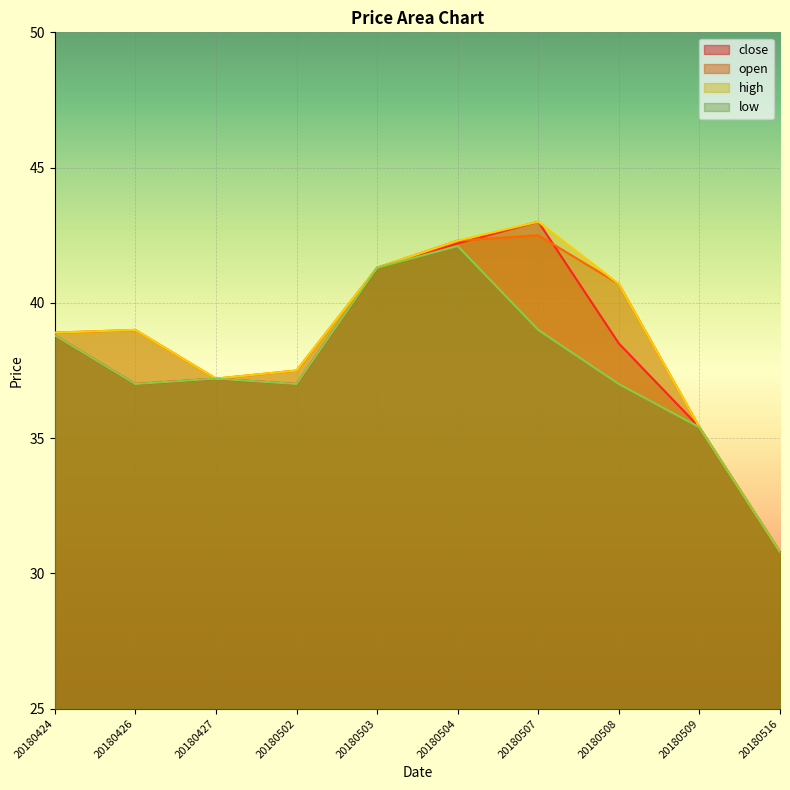

Is the value of open at 20180503 greater than the value of high at 20180427?

Yes